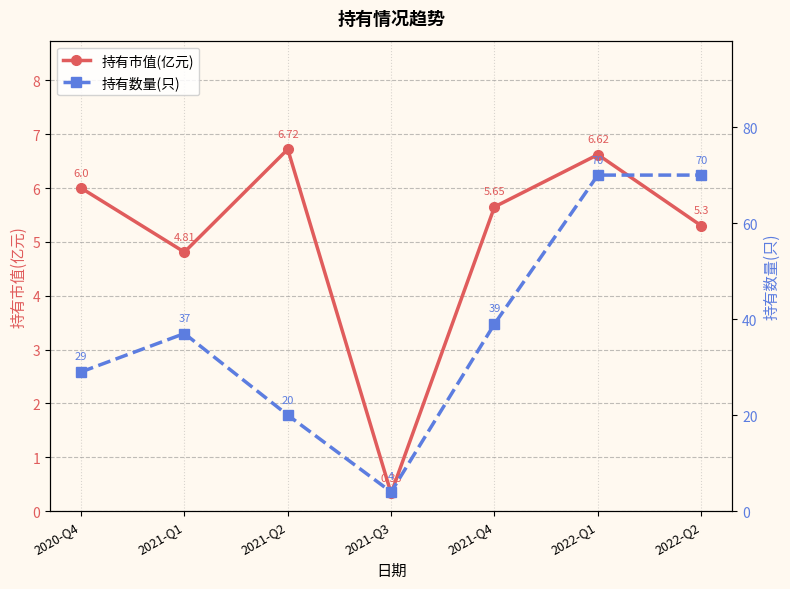

In 持有市值(亿元), how many points are lower than both neighbors (excluding endpoints)?

2